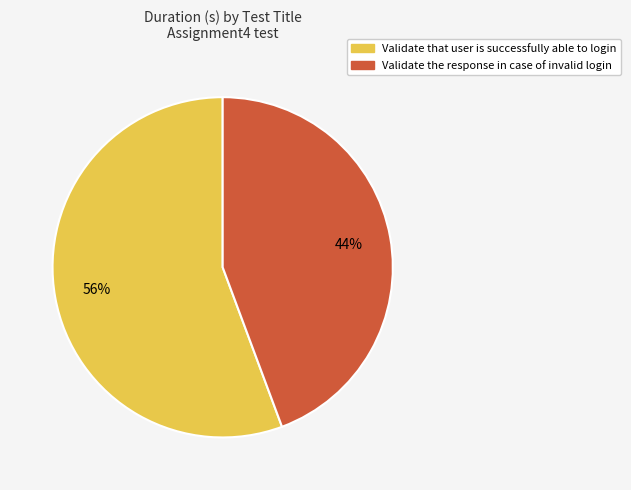

How many segments does this pie chart have?

2